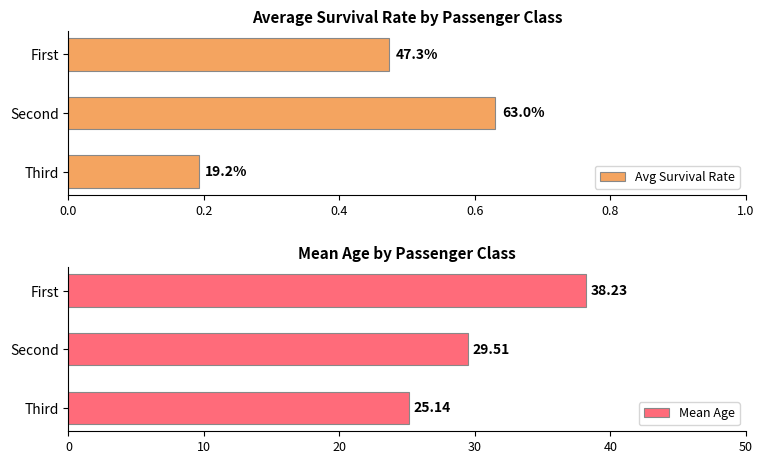

Reading left to right, transcribe all the data shown in this chart.

Avg Survival Rate: 0.2	0.6	0.5
Mean Age: 25.1	29.5	38.2